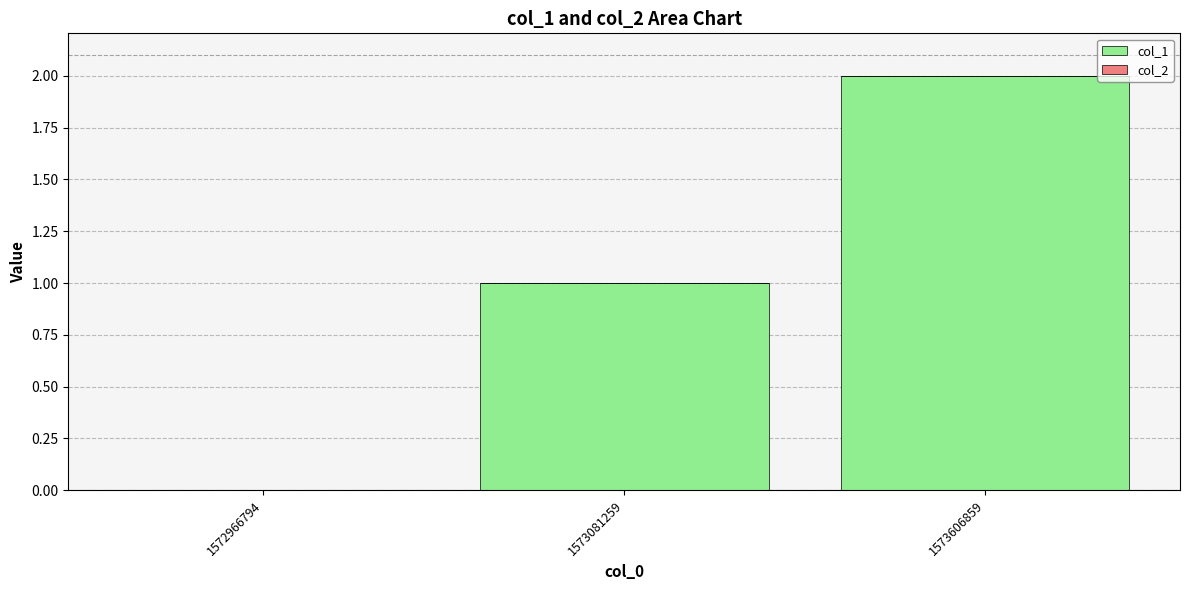

Which label corresponds to the largest value in the chart?

1573606859